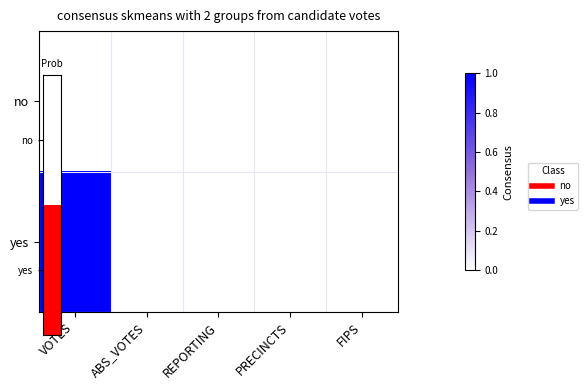

Which has a higher value, REPORTING or FIPS?

REPORTING